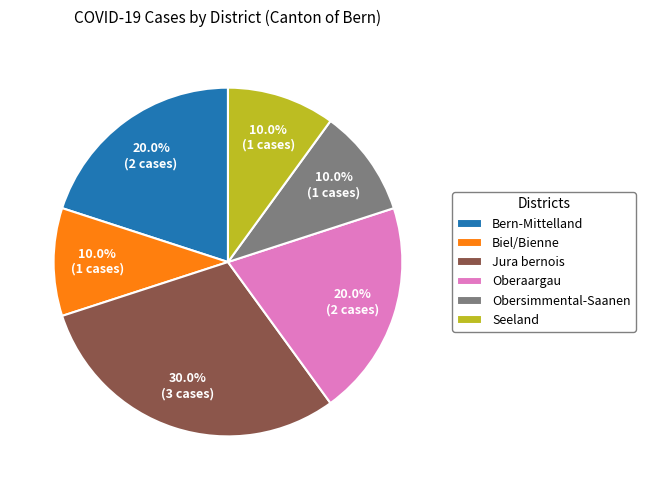

Do Oberaargau and Seeland together represent more than half of the pie?

No